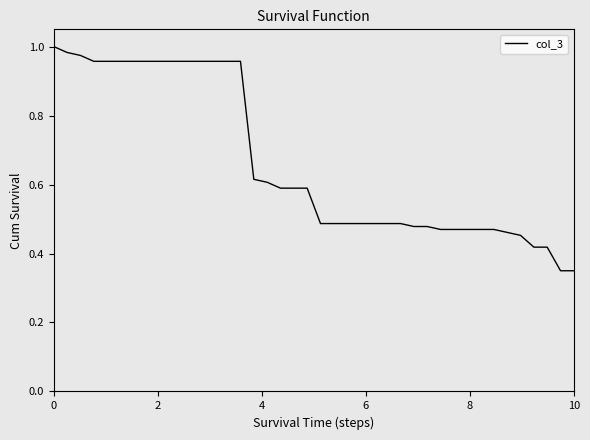

Reading left to right, what are all the values shown in this chart?

1.0	1.0	1.0	1.0	1.0	1.0	1.0	1.0	1.0	1.0	1.0	1.0	1.0	1.0	1.0	0.6	0.6	0.6	0.6	0.6	0.5	0.5	0.5	0.5	0.5	0.5	0.5	0.5	0.5	0.5	0.5	0.5	0.5	0.5	0.5	0.5	0.4	0.4	0.3	0.3